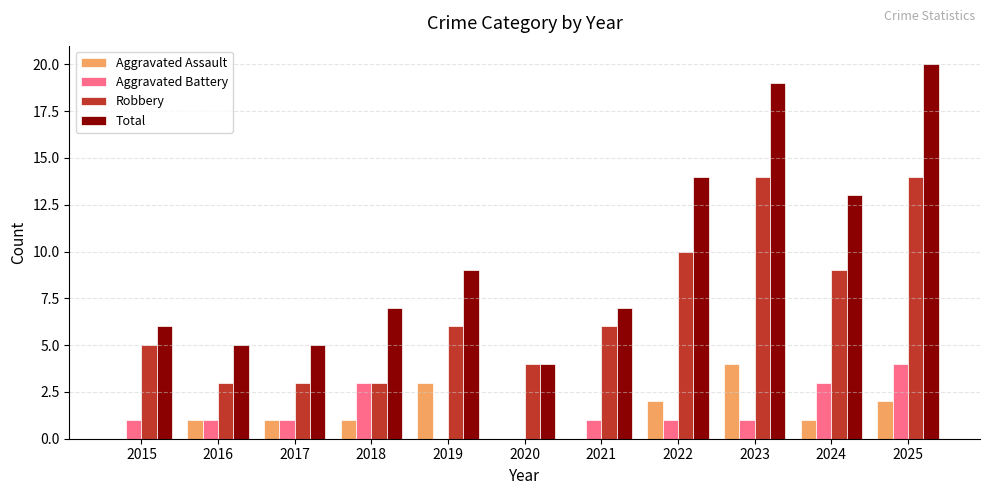

Between 2019 and 2024, which series saw the biggest shift?

Total